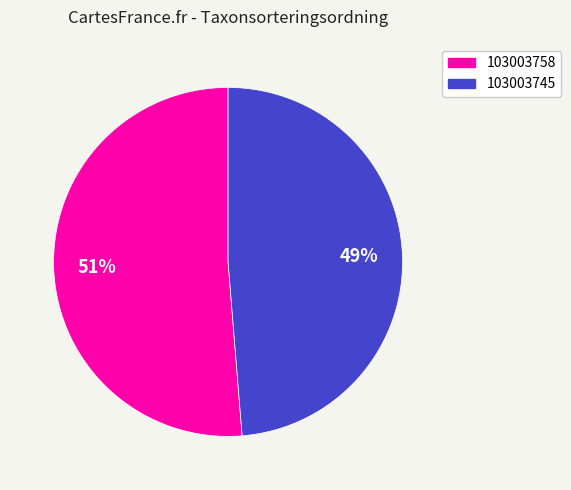

How many slices are in this pie chart?

2